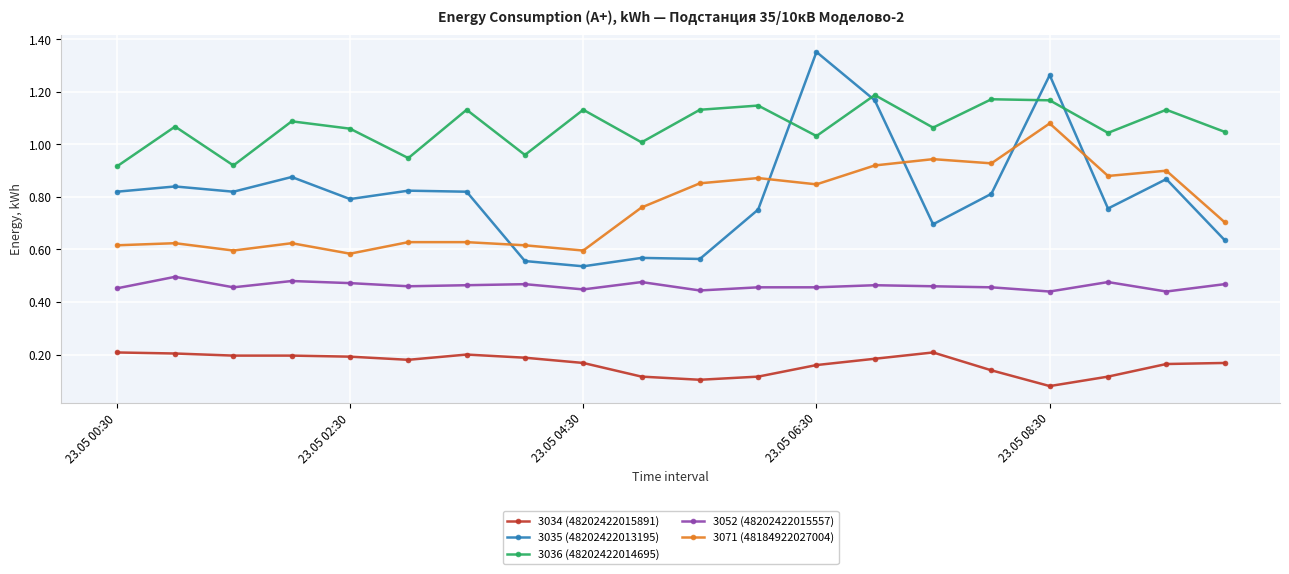

At how many categories does at least one series exceed 0?

20